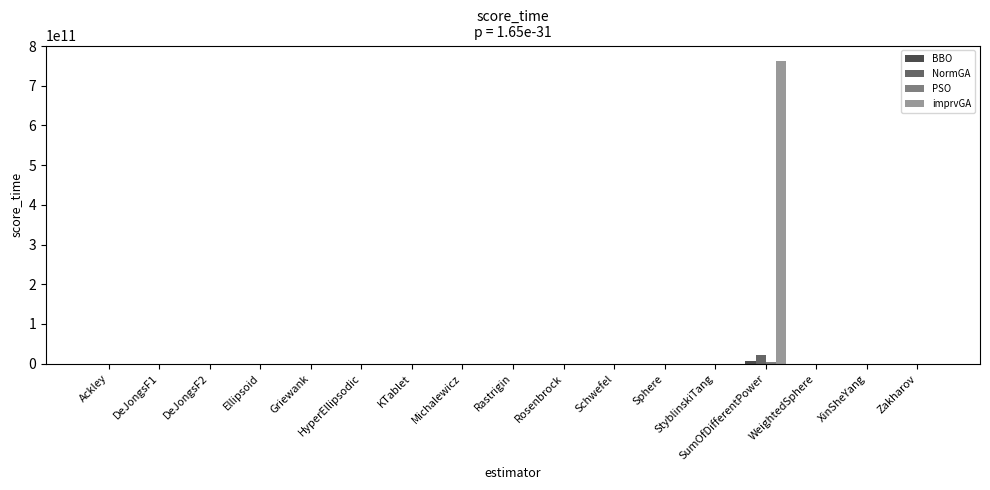

What is the label of the 1st bar from the left?

Ackley